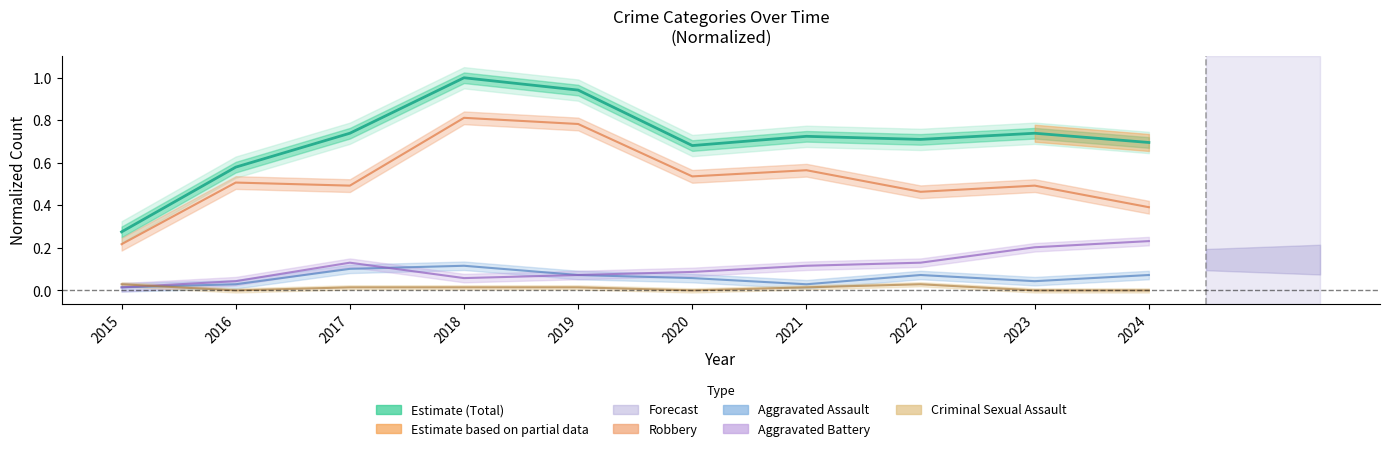

Is the value of Aggravated Battery at 2020 greater than the value of Aggravated Assault at 2024?

Yes